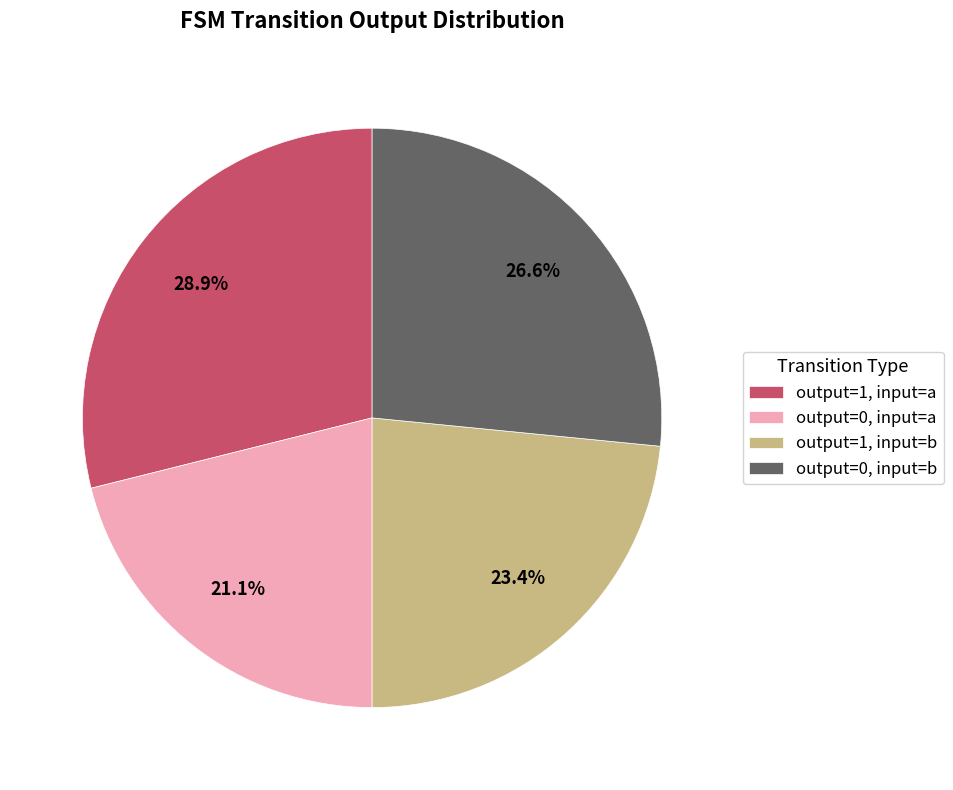

Which category has the biggest portion of the pie?

output=1, input=a